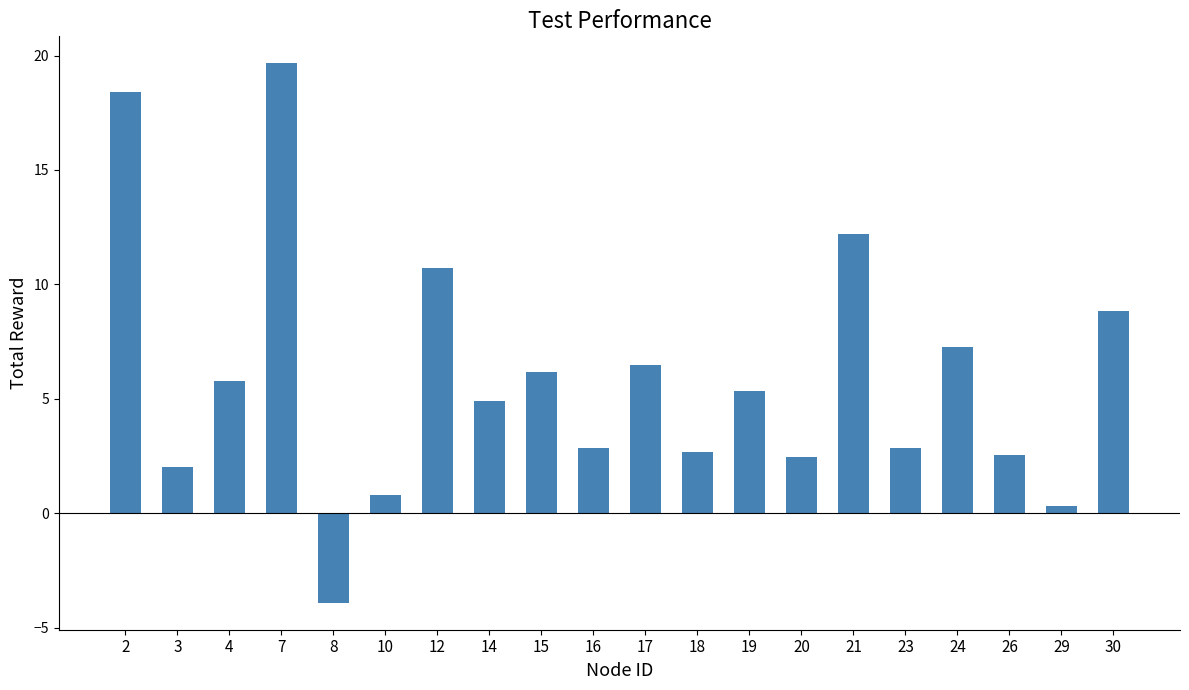

The chart shows a value of 9.4 at 7. True or false?

False